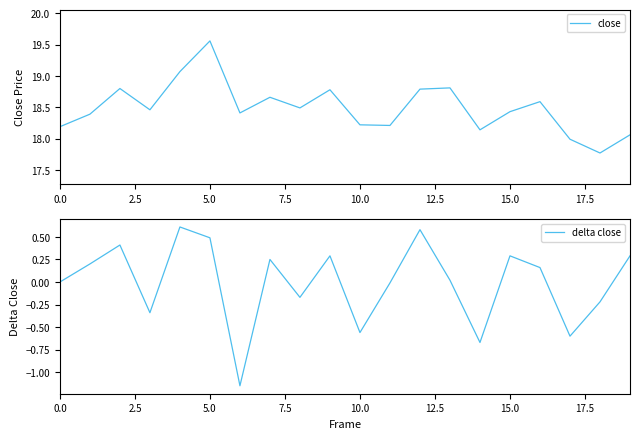

What is the approximate value of delta close at 18?

-0.2